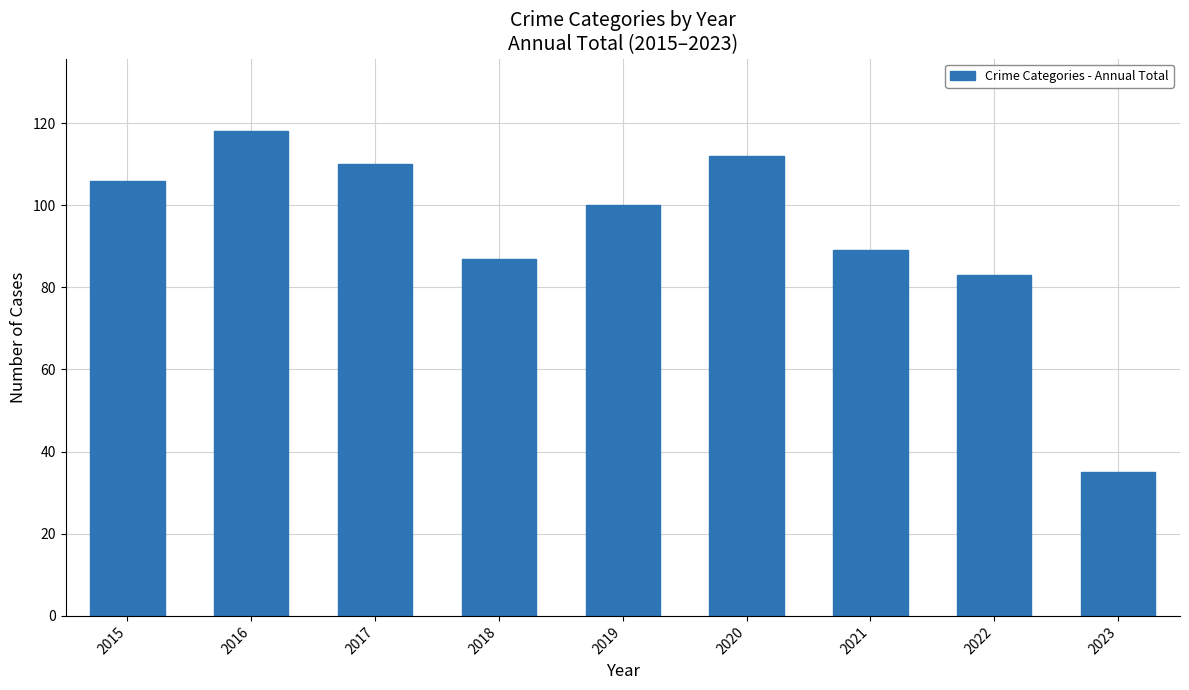

At which label does the data first exceed 100?

2015